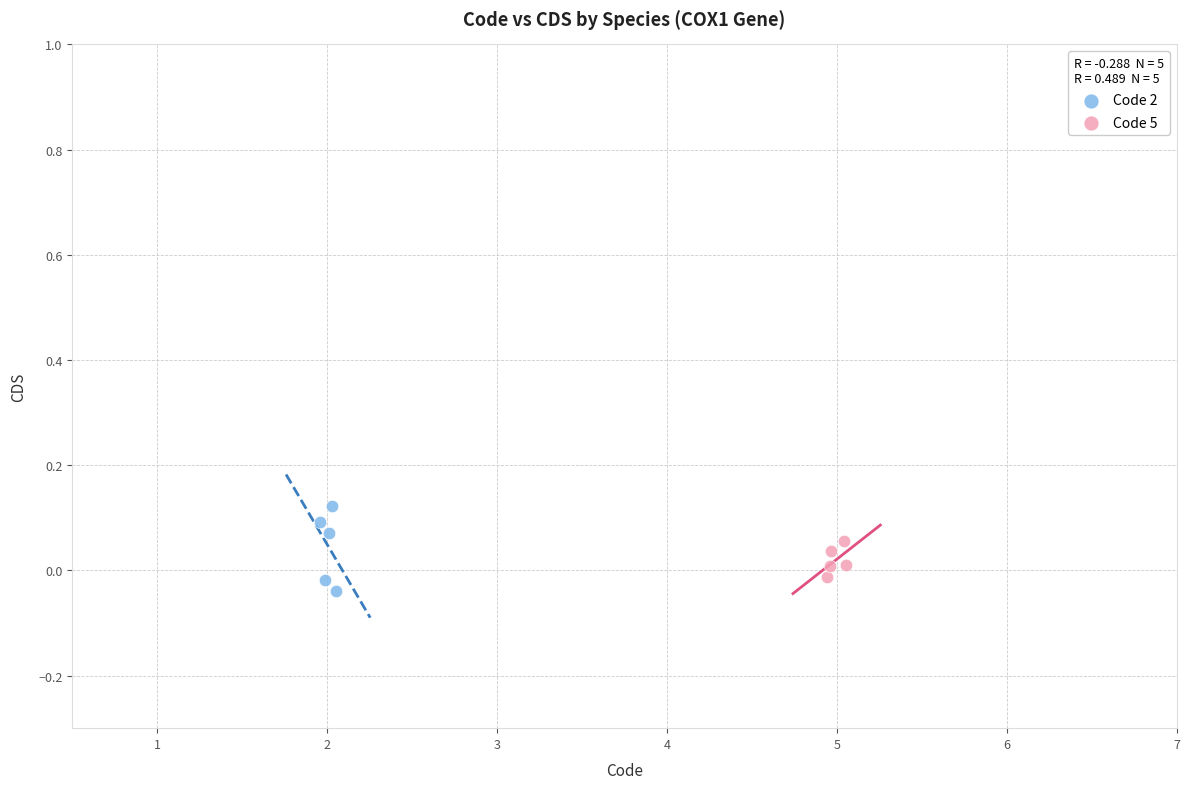

Which series has the widest spread of Y values?

Code 2